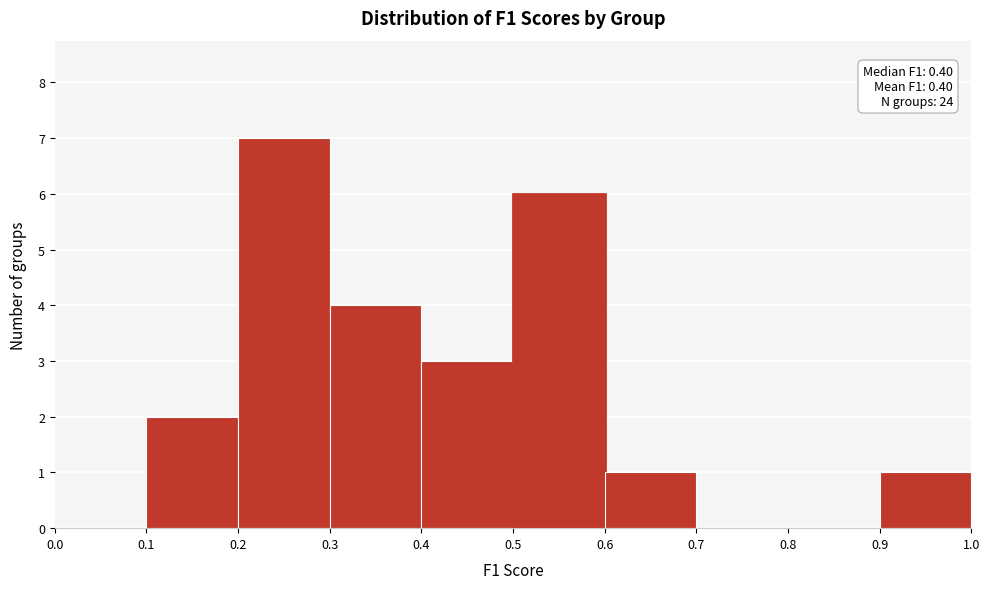

Which range on the x-axis has the tallest bar?

0.2 to 0.3